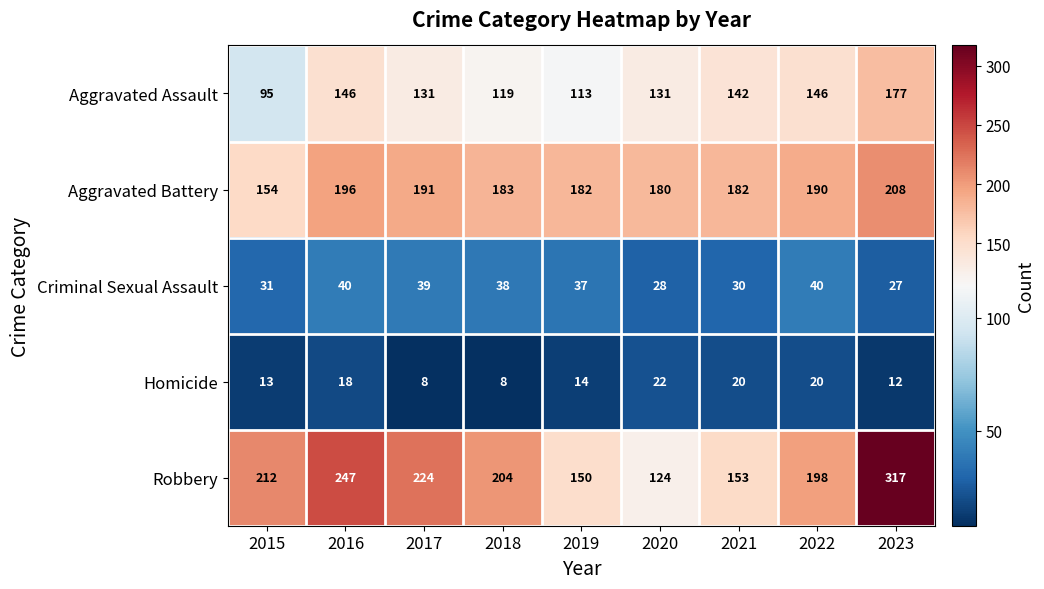

Which series has the largest total across all categories?

Robbery